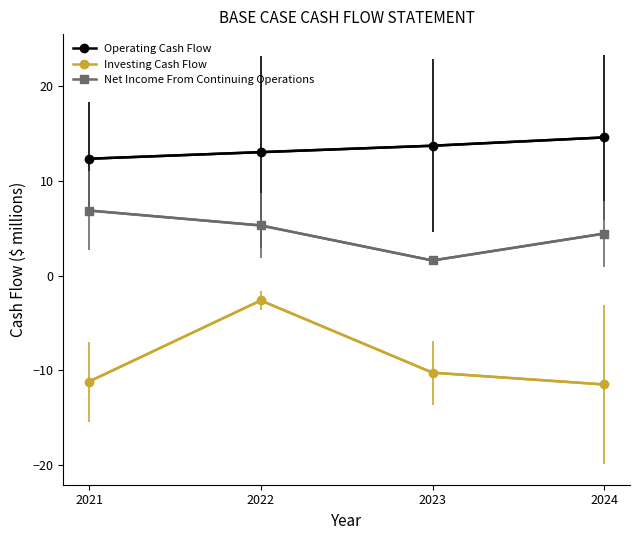

At which category does Investing Cash Flow reach its first local peak?

2022